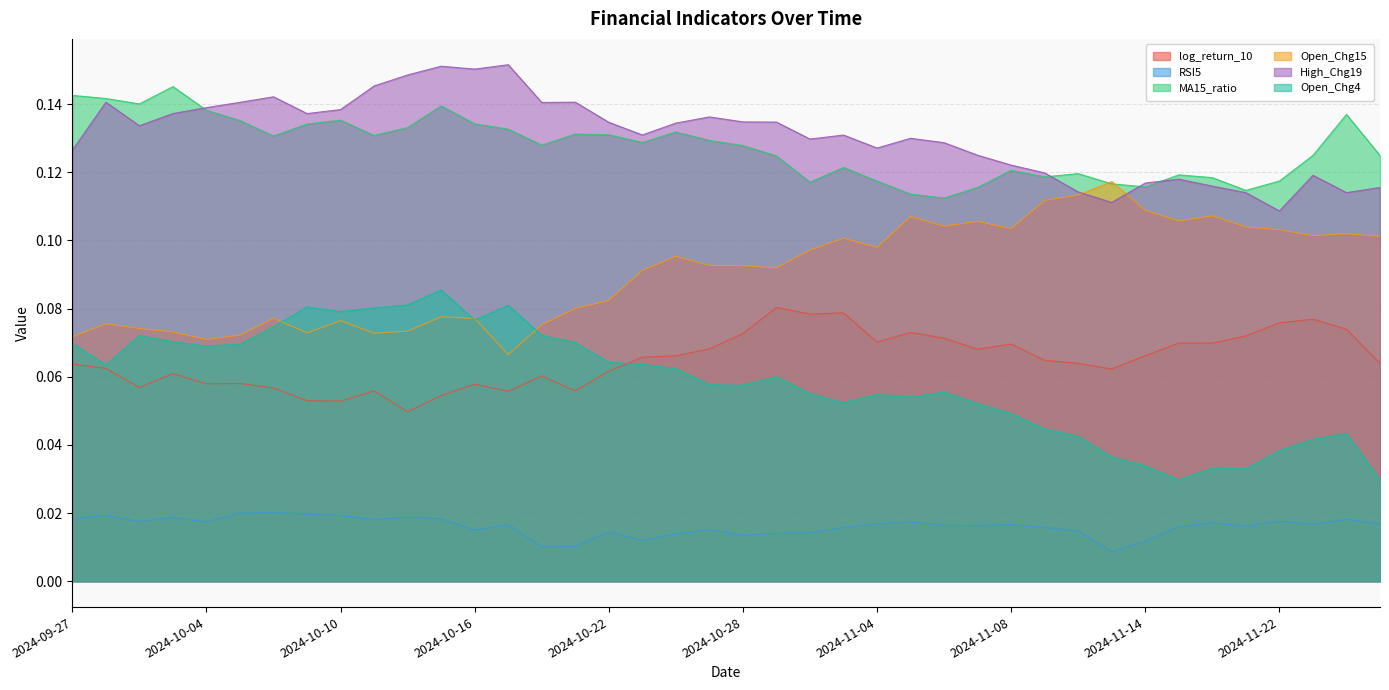

True or false: Open_Chg4 has a value of 0.1 at 2024-10-09.

False